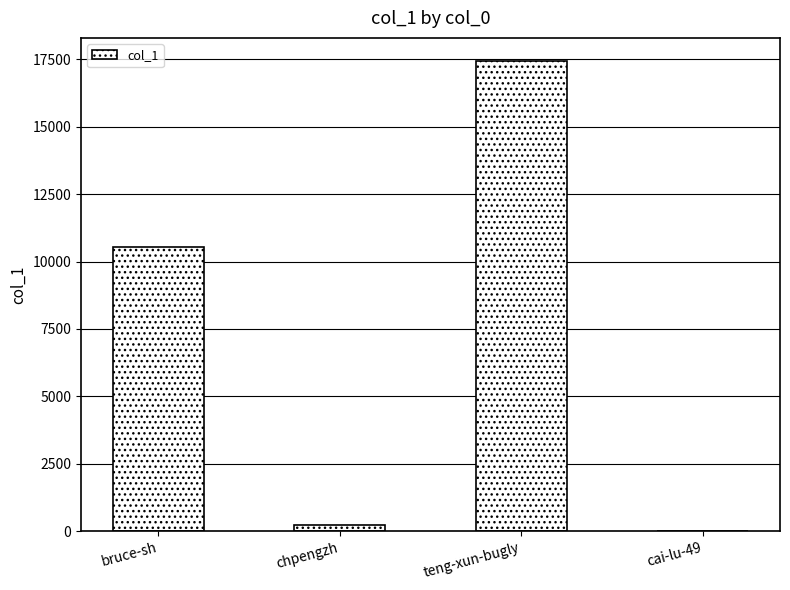

What is the maximum value shown in the chart?

17424